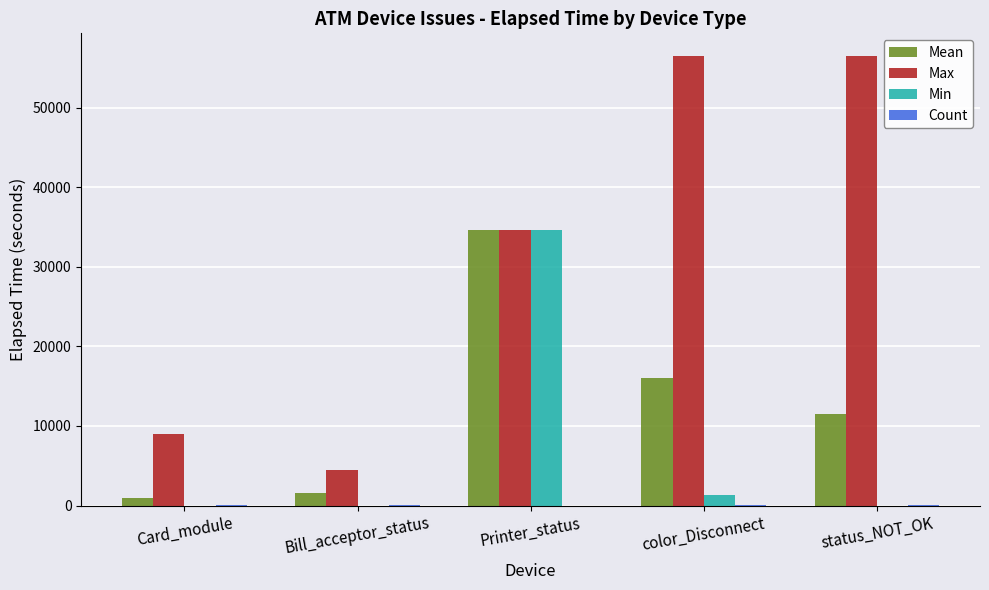

Which series changed the most between Card_module and color_Disconnect?

Max